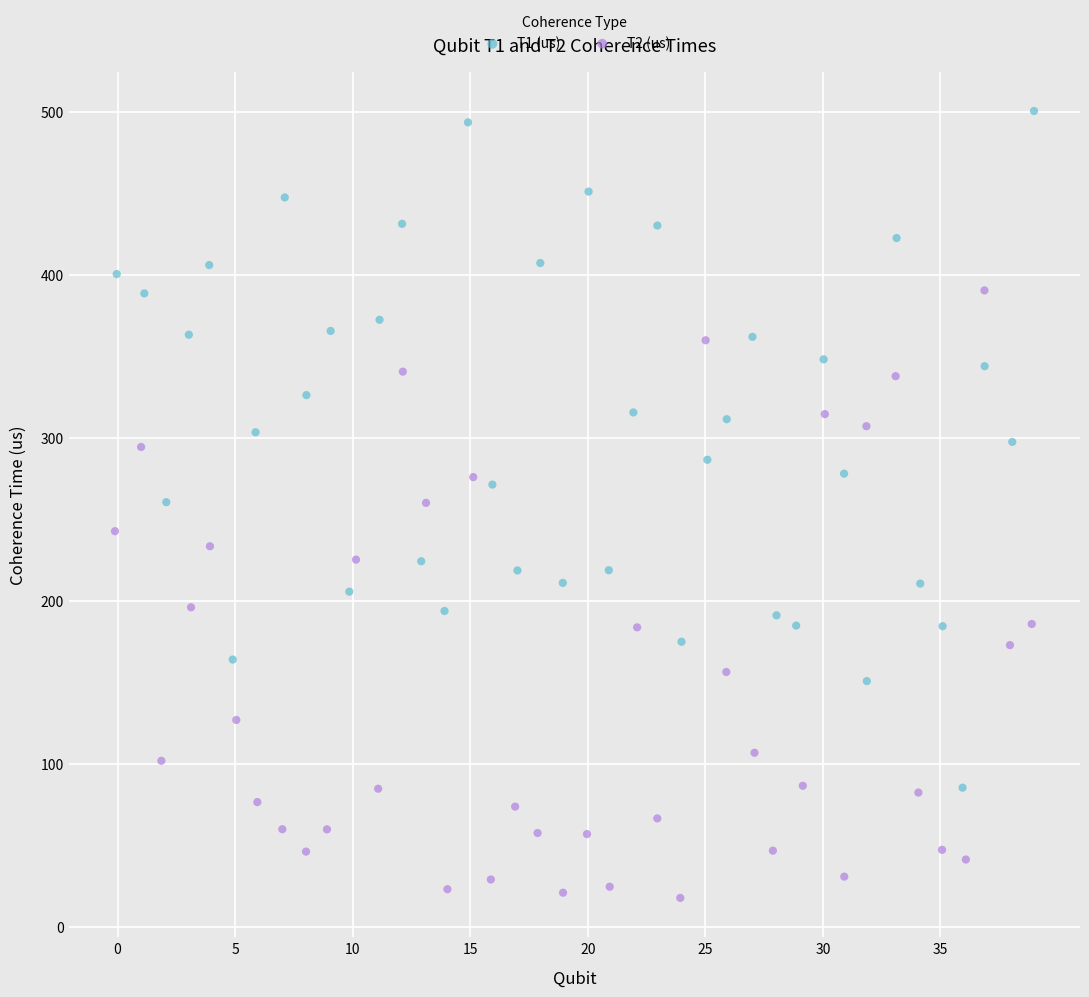

Which series contains the lowest Y value?

T2 (us)